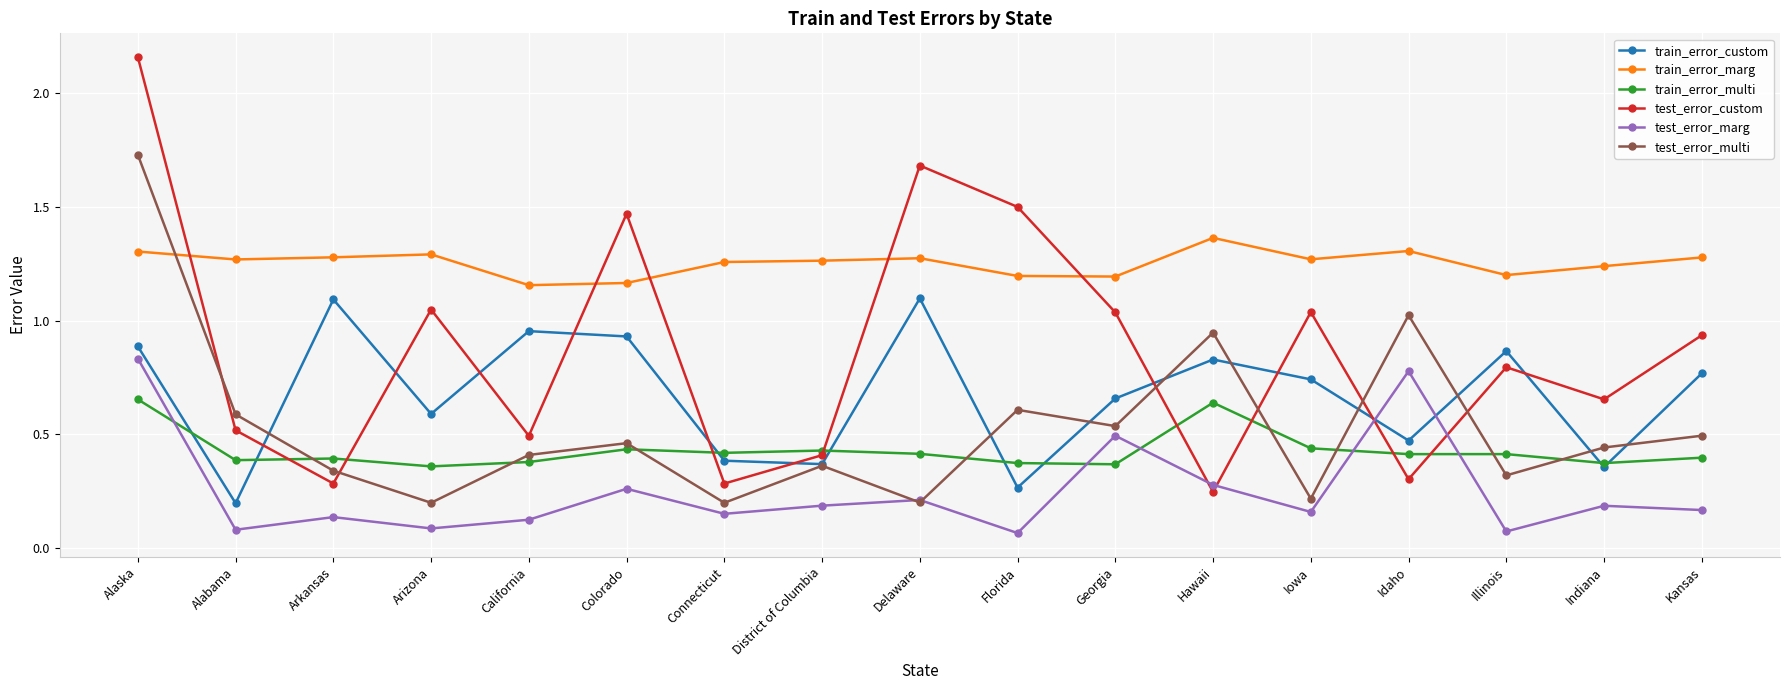

Where is the first local maximum for train_error_custom?

Arkansas